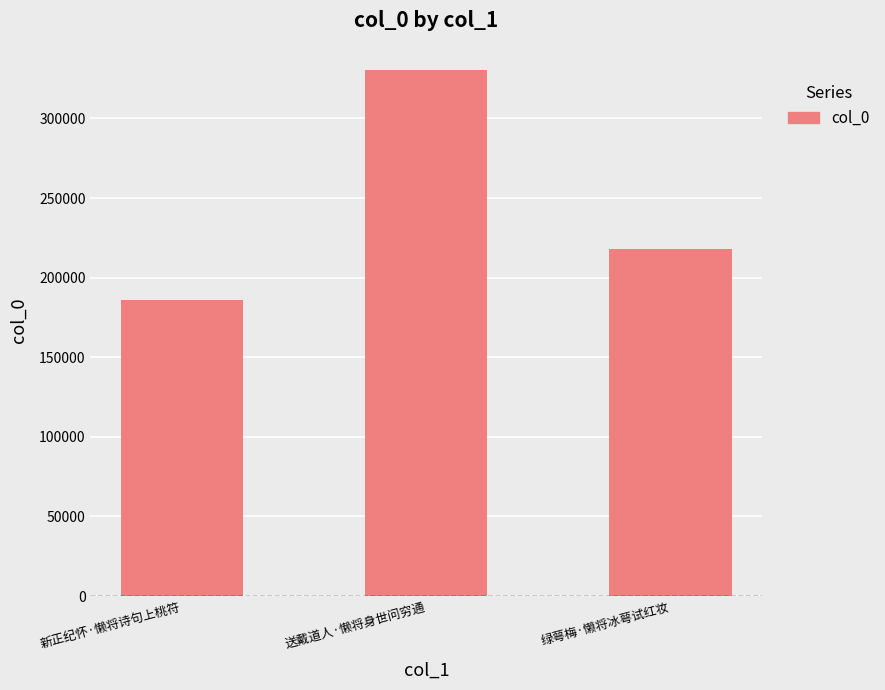

Reading left to right, transcribe all the data shown in this chart.

新正纪怀·懒将诗句上桃符=185685	送戴道人·懒将身世问穷通=330429	绿萼梅·懒将冰萼试红妆=218022